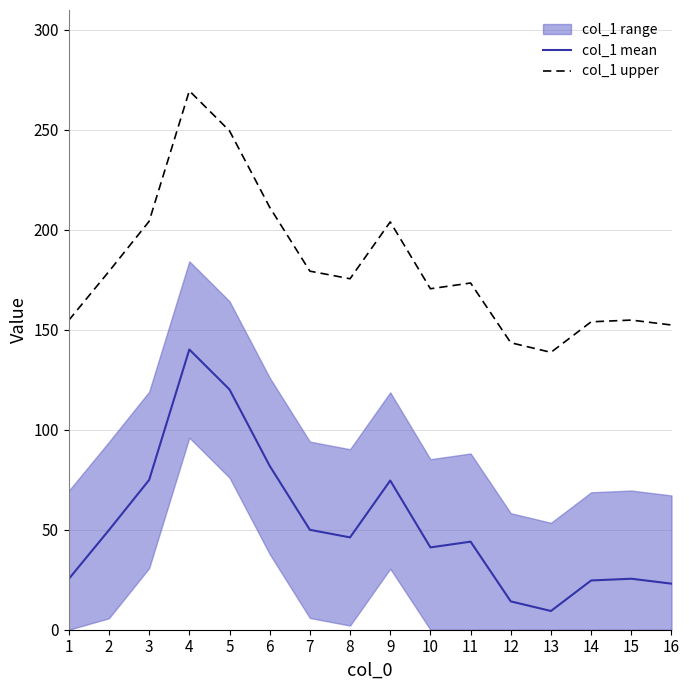

Is it true that col_1 mean equals 74.6 at 9?

True